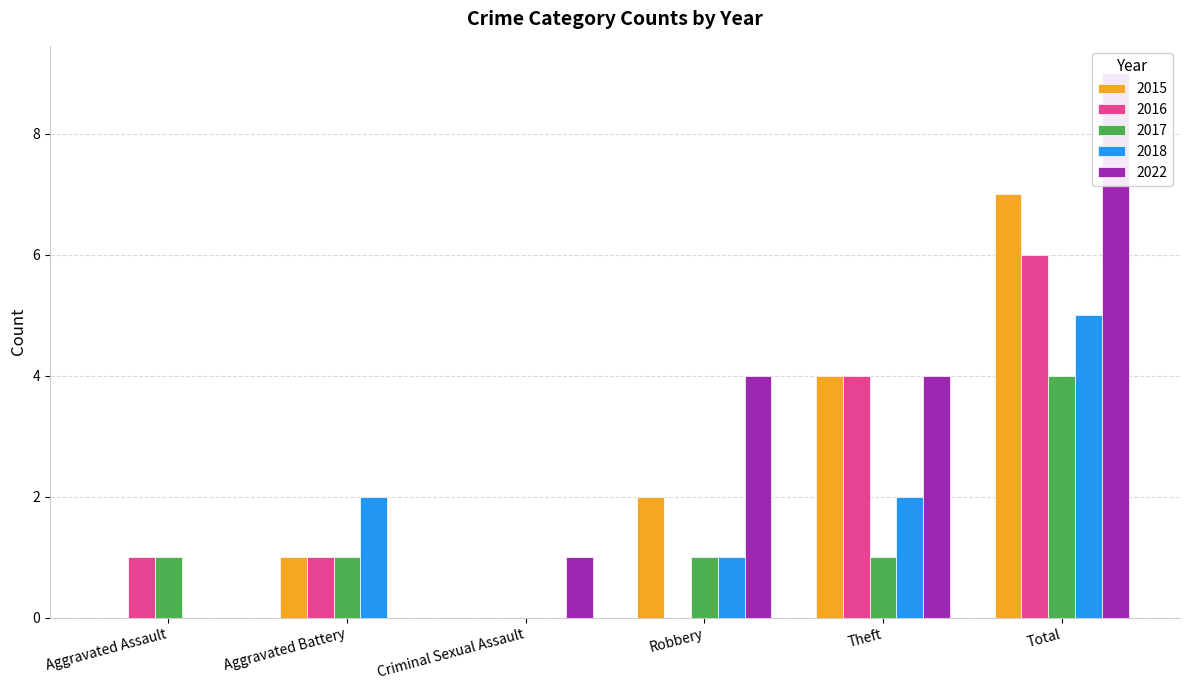

Reading left to right, transcribe all the data shown in this chart.

2015: 0	1	0	2	4	7
2017: 1	1	0	1	1	4
2016: 1	1	0	0	4	6
2018: 0	2	0	1	2	5
2022: 0	0	1	4	4	9